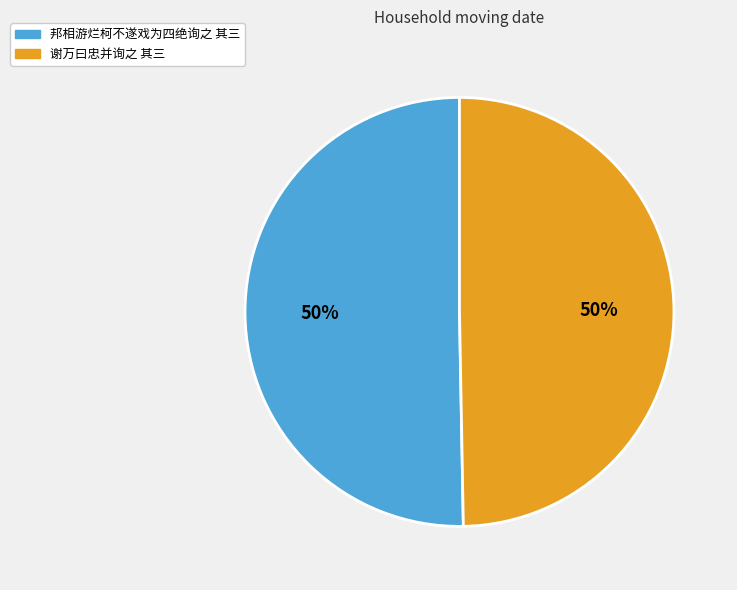

To the nearest percent, what is the average slice percentage?

50%